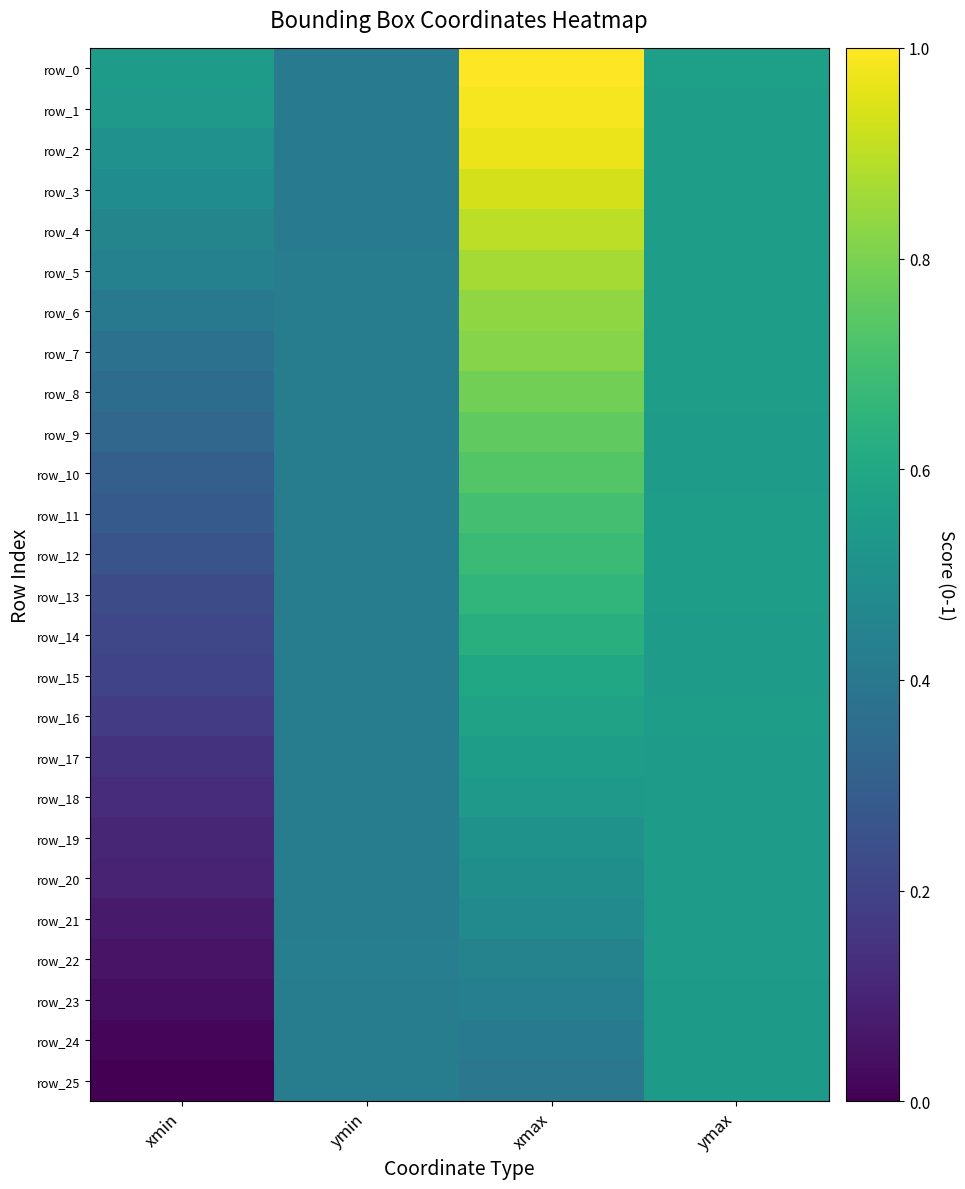

Is the value of row_19 at ymin greater than the value of row_2 at ymin?

Yes